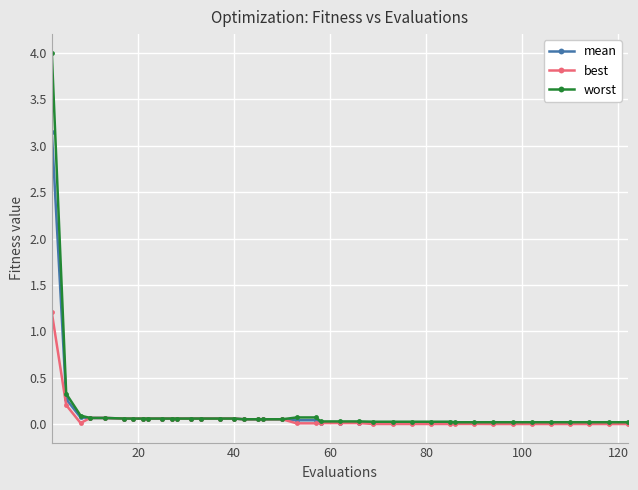

Which series has the widest spread of values?

worst